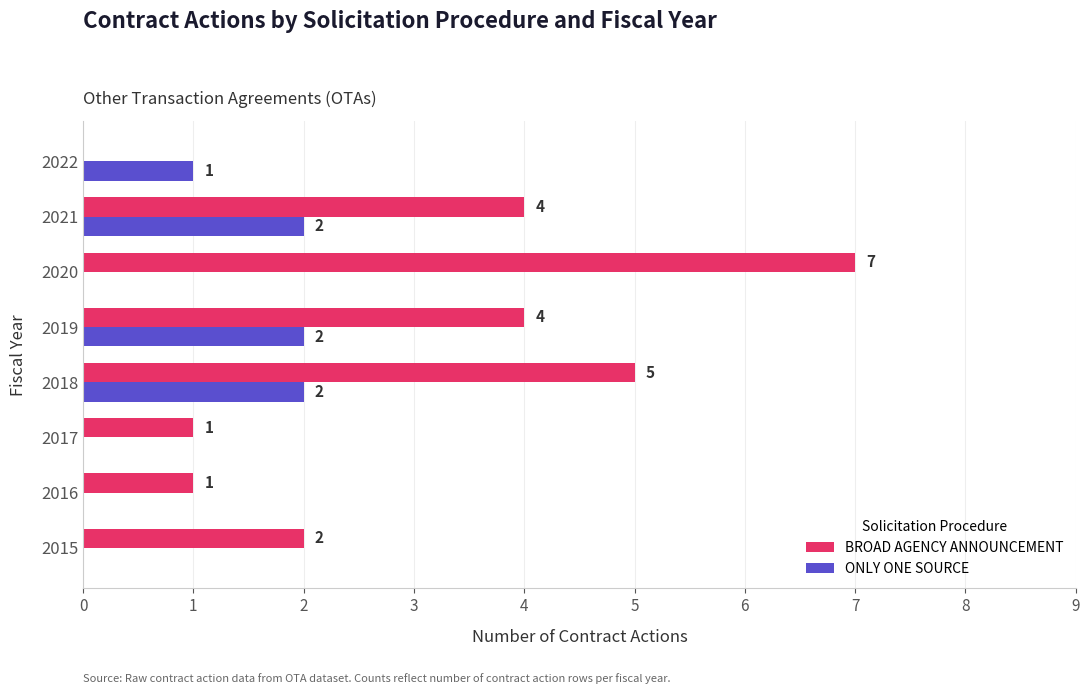

Which series has the widest spread of values?

BROAD AGENCY ANNOUNCEMENT